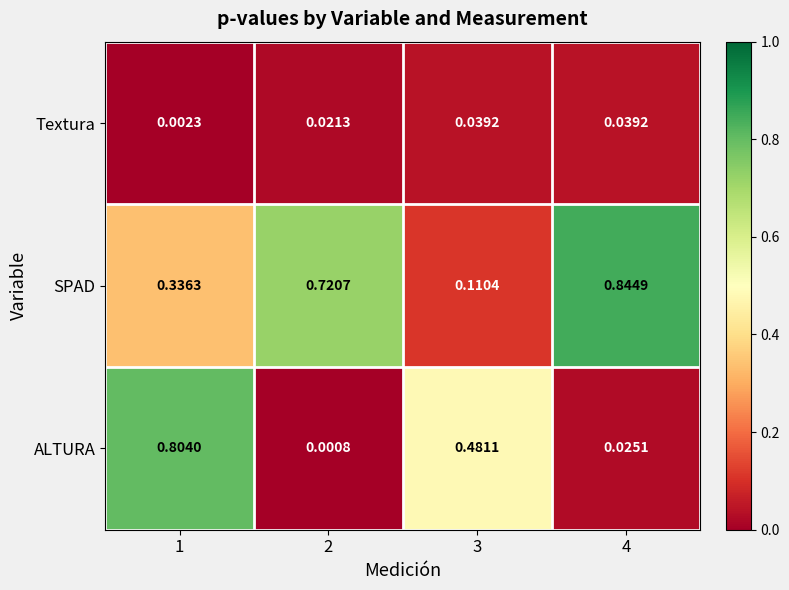

What is the difference between the highest and lowest values at 3?

0.4